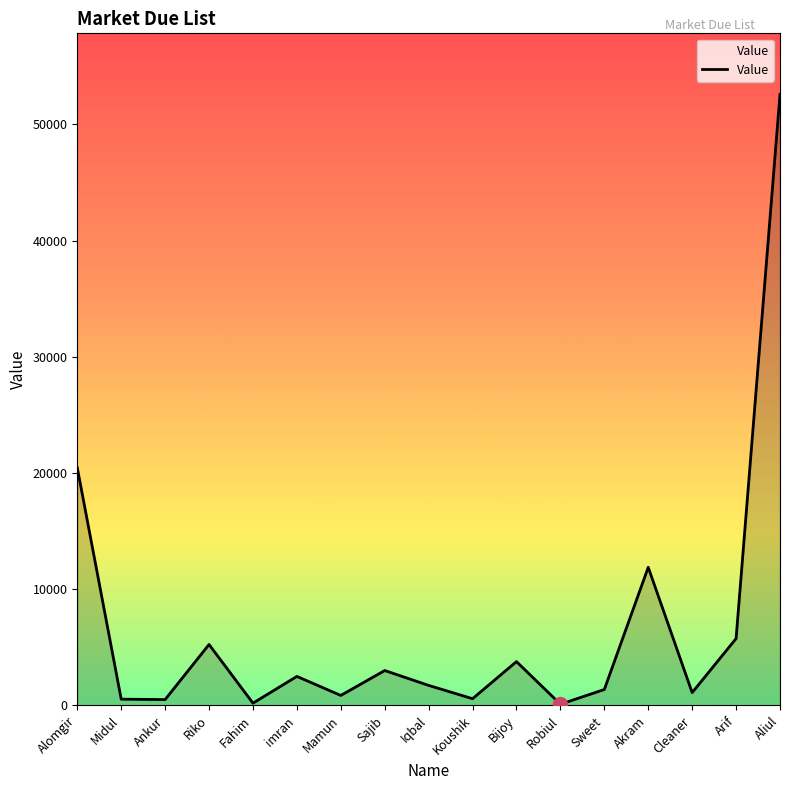

What is the greatest value displayed?

52576